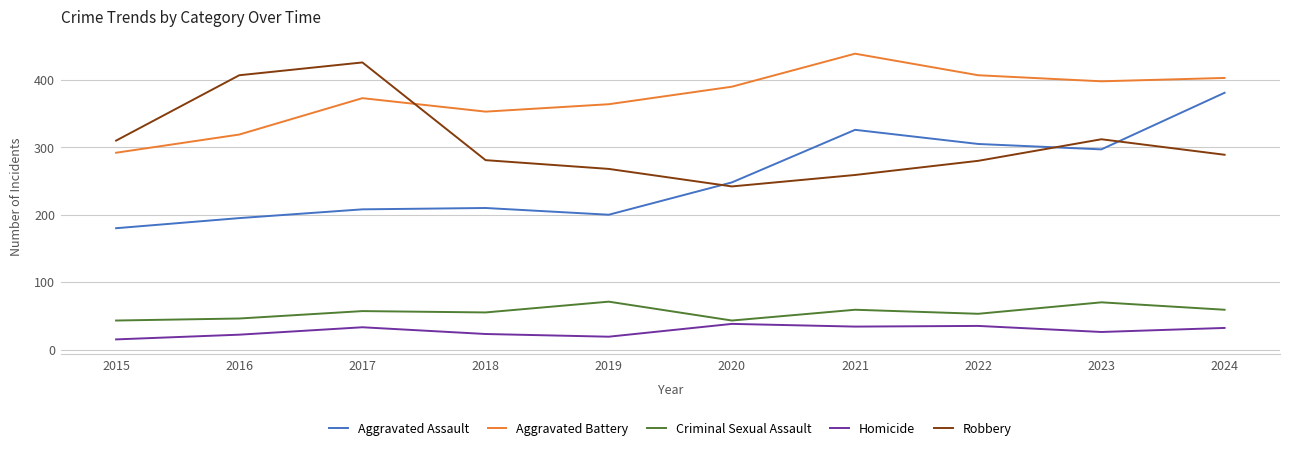

At 2017, list the series in order from smallest to largest.

Homicide, Criminal Sexual Assault, Aggravated Assault, Aggravated Battery, Robbery